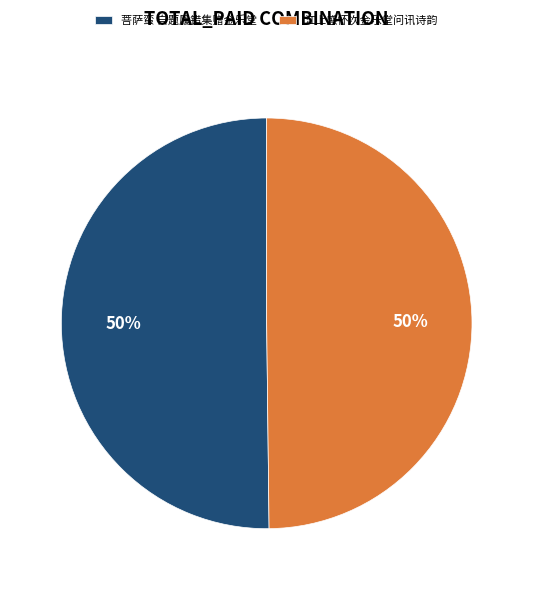

To the nearest percent, what portion does 江上感怀次金乐堂问讯诗韵 represent?

50%